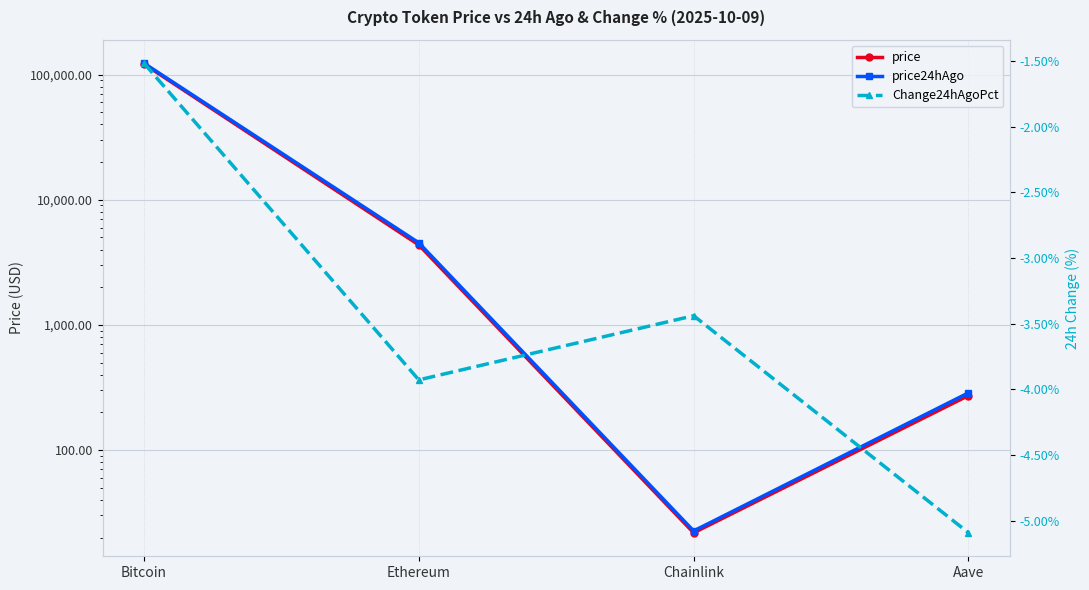

Reading left to right, what are all the values shown in this chart?

price: Bitcoin=121491.0	Ethereum=4355.9	Chainlink=21.8	Aave=272.6
price24hAgo: Bitcoin=123332.0	Ethereum=4526.9	Chainlink=22.6	Aave=286.5
Change24hAgoPct: Bitcoin=-1.5	Ethereum=-3.9	Chainlink=-3.4	Aave=-5.1